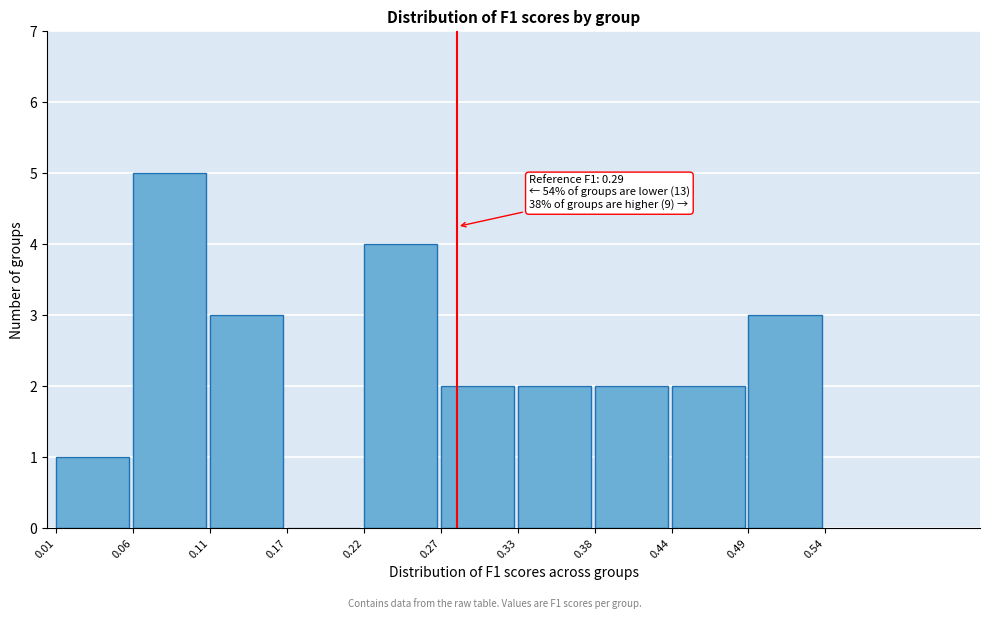

Over which range of the x-axis is the bar tallest?

0.06 to 0.11